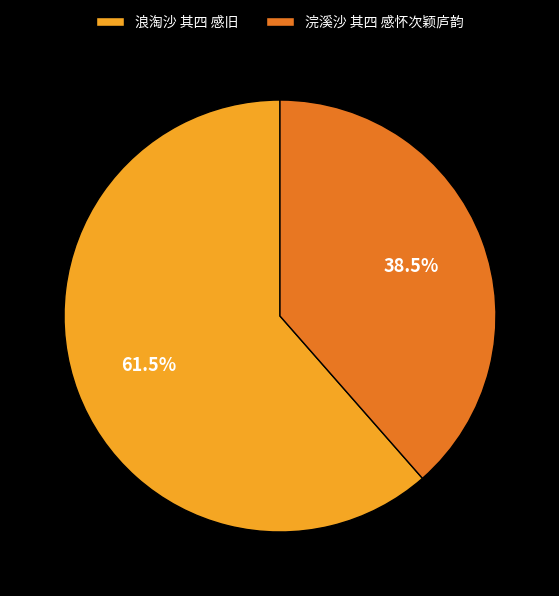

Which has a higher value, 浪淘沙 其四 感旧 or 浣溪沙 其四 感怀次颖庐韵?

浪淘沙 其四 感旧